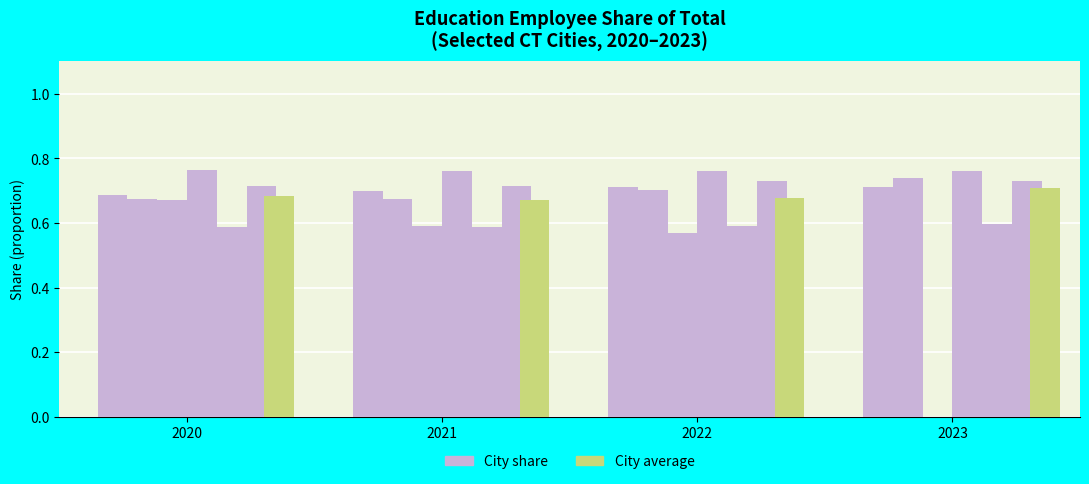

How many series are shown in this chart?

2